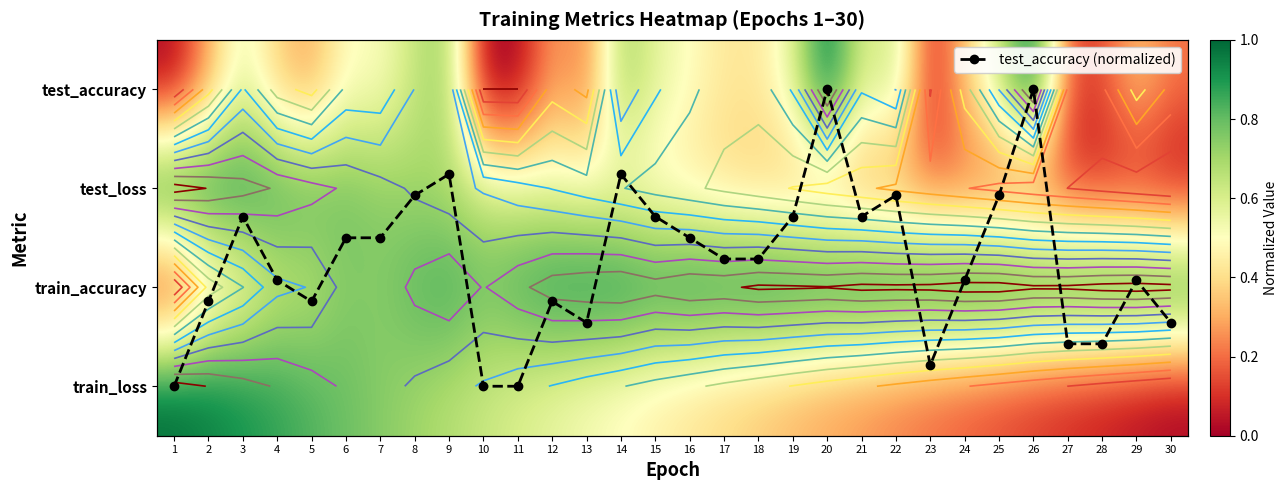

Between 9 and 14, which series saw the biggest shift?

train_loss